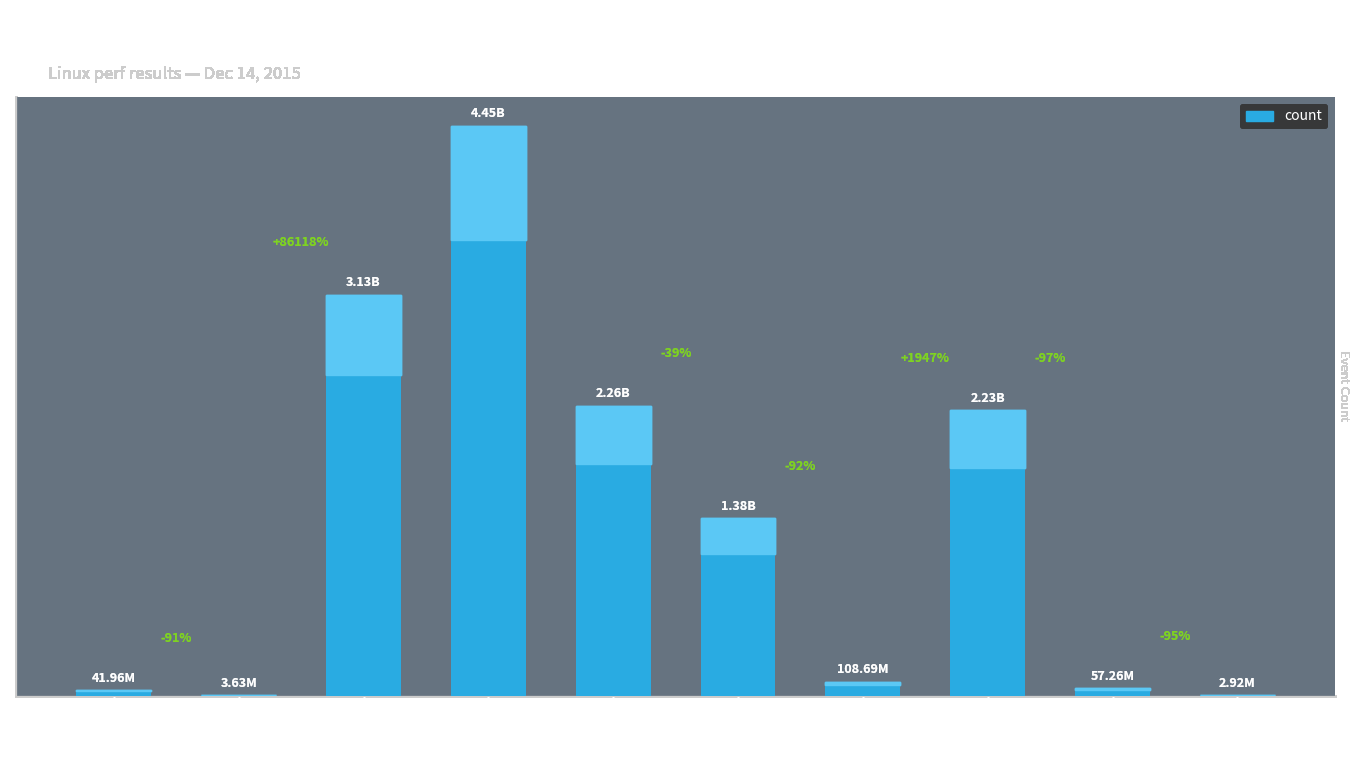

What position from the right is stalled-cycles-backend?

5